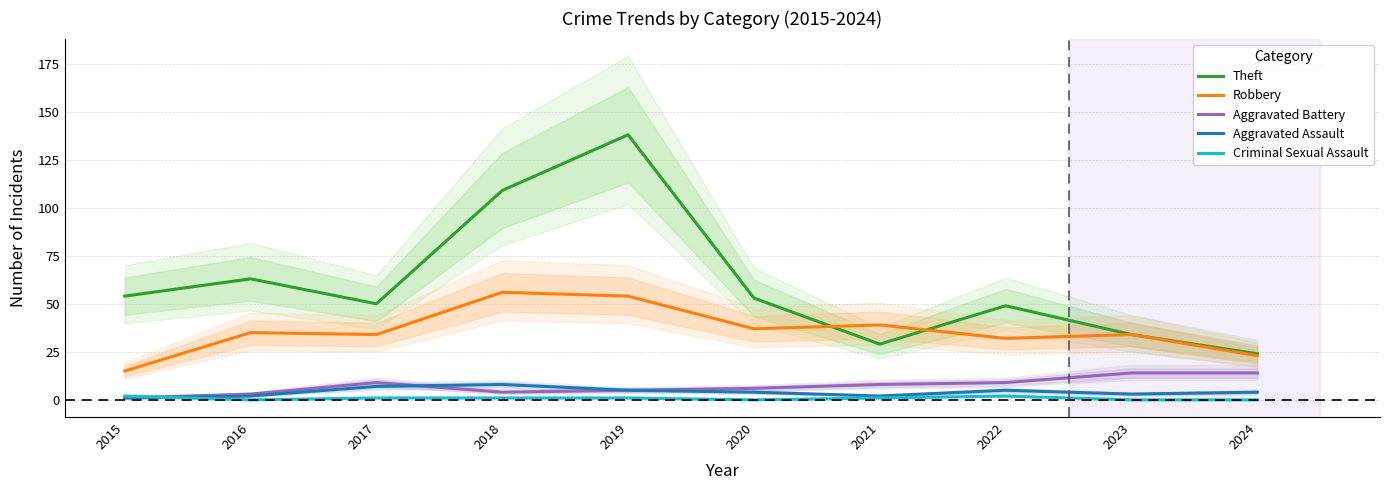

Rank the categories by Aggravated Battery value from highest to lowest.

2023, 2024, 2017, 2022, 2021, 2020, 2019, 2018, 2016, 2015